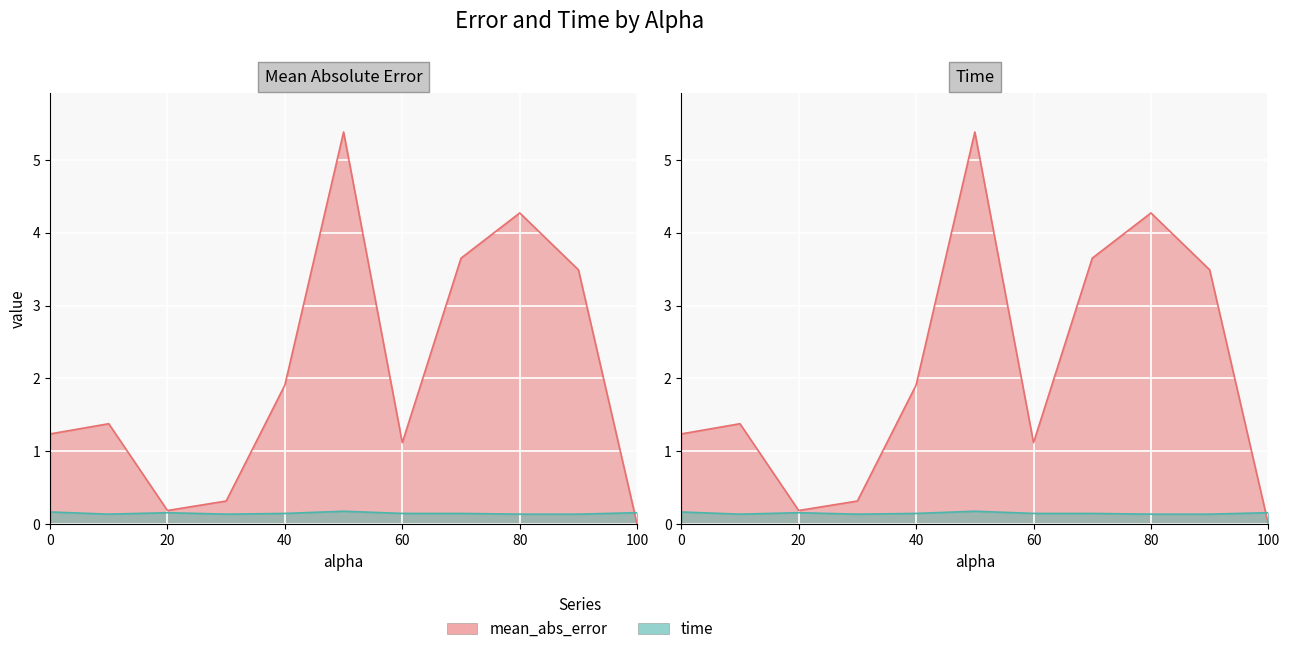

List the series in order of their peak value, lowest first.

time, mean_abs_error